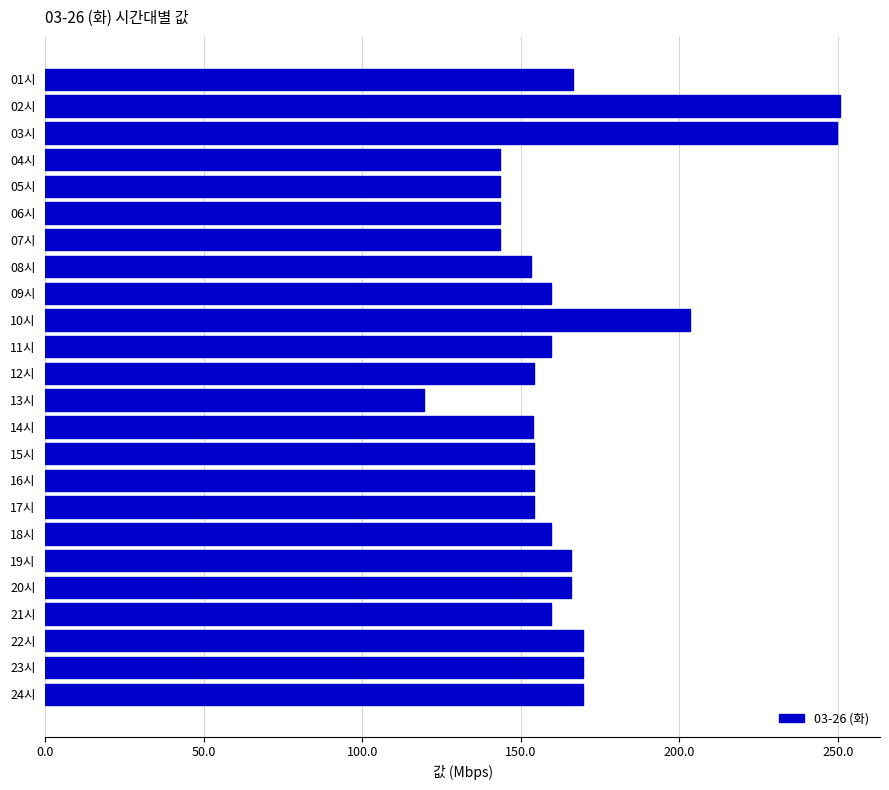

What is the ratio of the value at 12시 to the value at 15시?

1.0